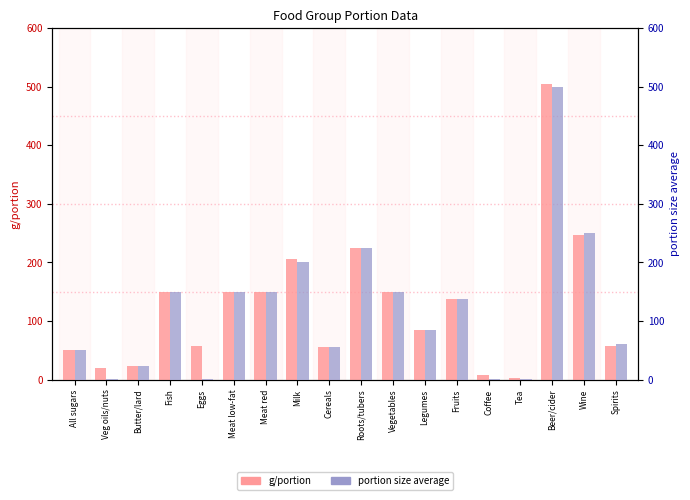

Reading left to right, list all the values displayed in this chart.

g/portion: All sugars=50.0	Veg oils/nuts=20.2	Butter/lard=22.5	Fish=150.0	Eggs=58.0	Meat low-fat=150.0	Meat red=150.0	Milk=206.0	Cereals=55.0	Roots/tubers=225.0	Vegetables=150.0	Legumes=85.0	Fruits=137.5	Coffee=7.0	Tea=3.0	Beer/cider=505.0	Wine=247.5	Spirits=57.0
portion size average: All sugars=50.0	Veg oils/nuts=1.5	Butter/lard=22.5	Fish=150.0	Eggs=1.0	Meat low-fat=150.0	Meat red=150.0	Milk=200.0	Cereals=55.0	Roots/tubers=225.0	Vegetables=150.0	Legumes=85.0	Fruits=137.5	Coffee=1.0	Tea=1.0	Beer/cider=500.0	Wine=250.0	Spirits=60.0